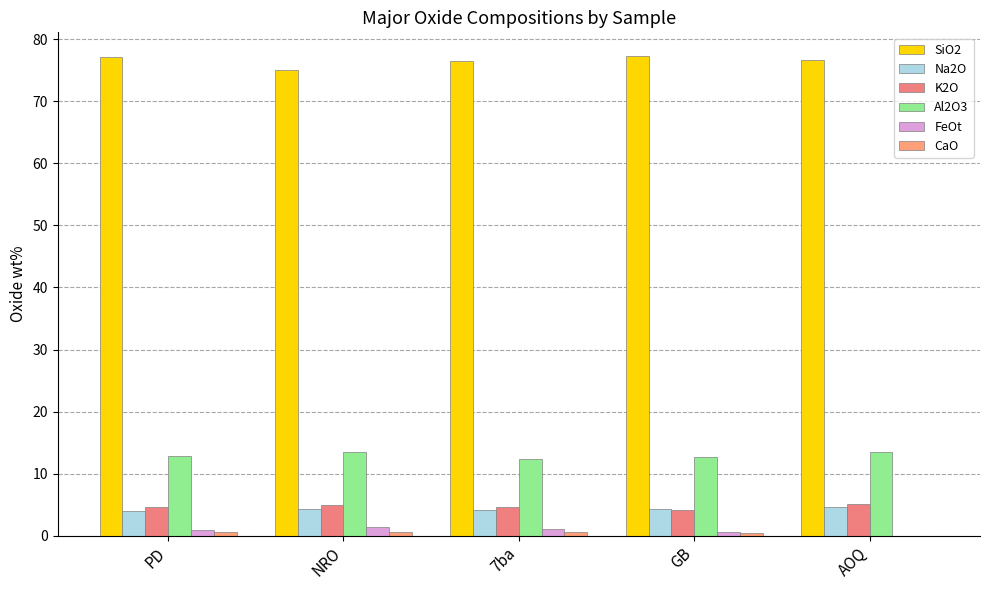

What is the difference between the highest and lowest values at GB?

76.7